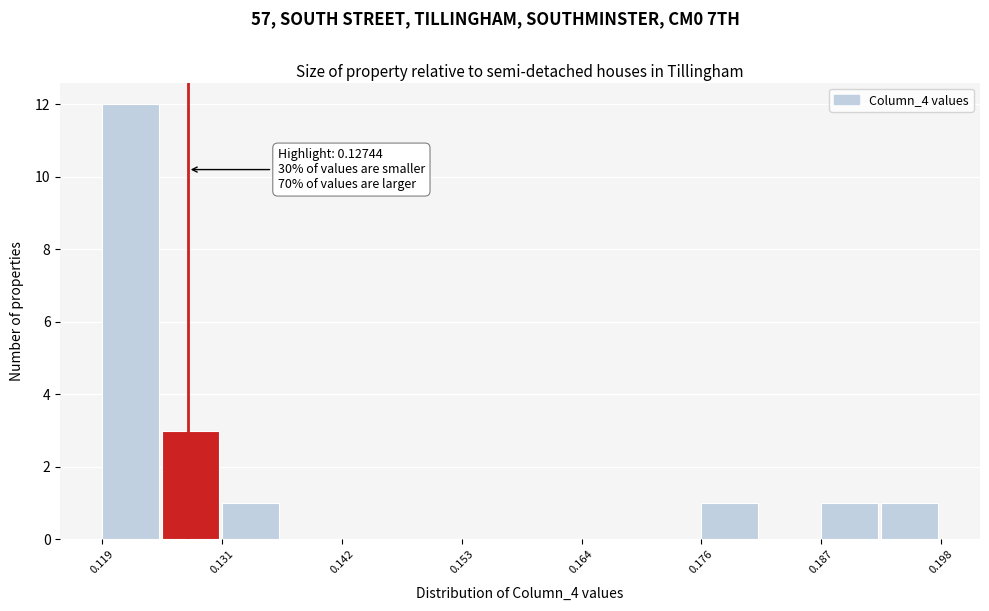

Around what value on the x-axis is the tallest bar? Give the approximate position of its centre, as read against the axis.

0.122